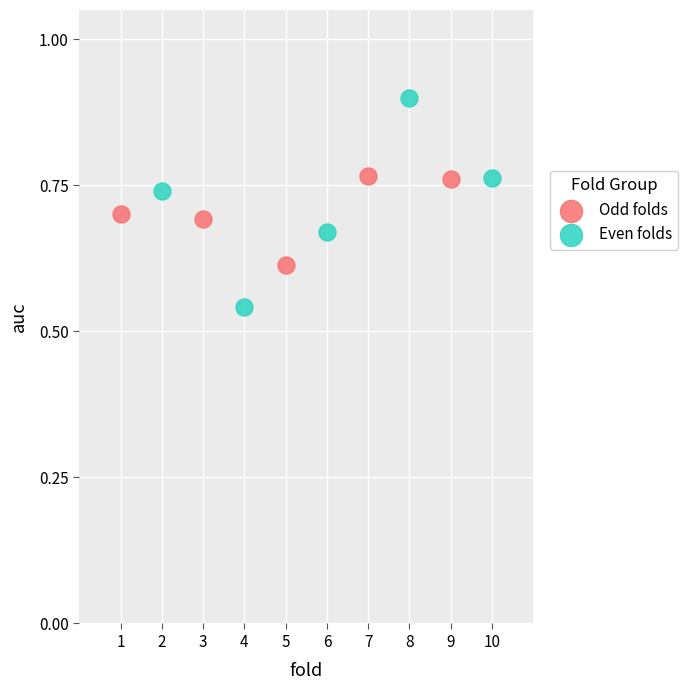

Which series contains the lowest Y value?

Even folds